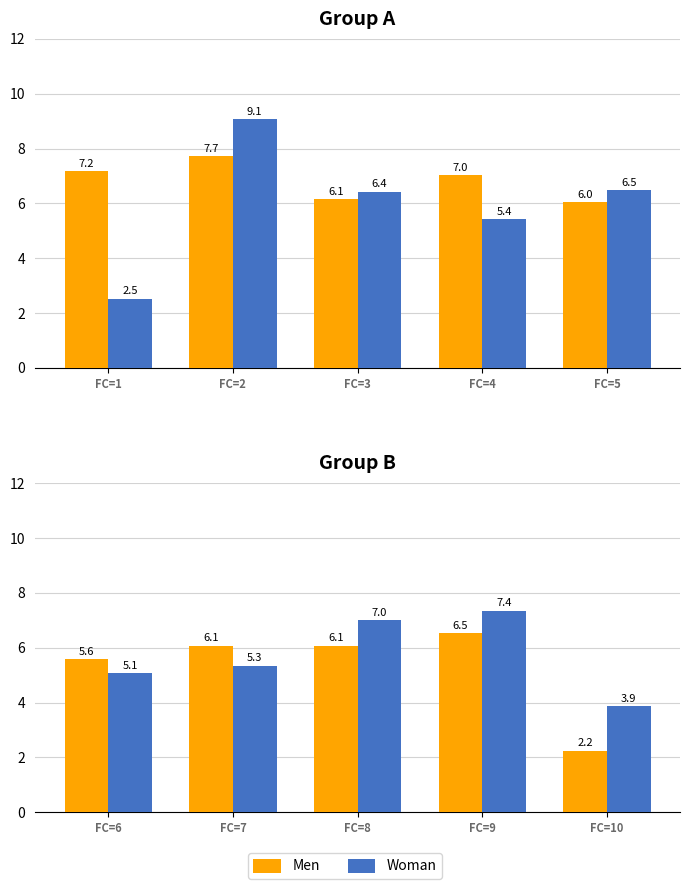

Between FC=8 and FC=10, which is larger?

FC=8